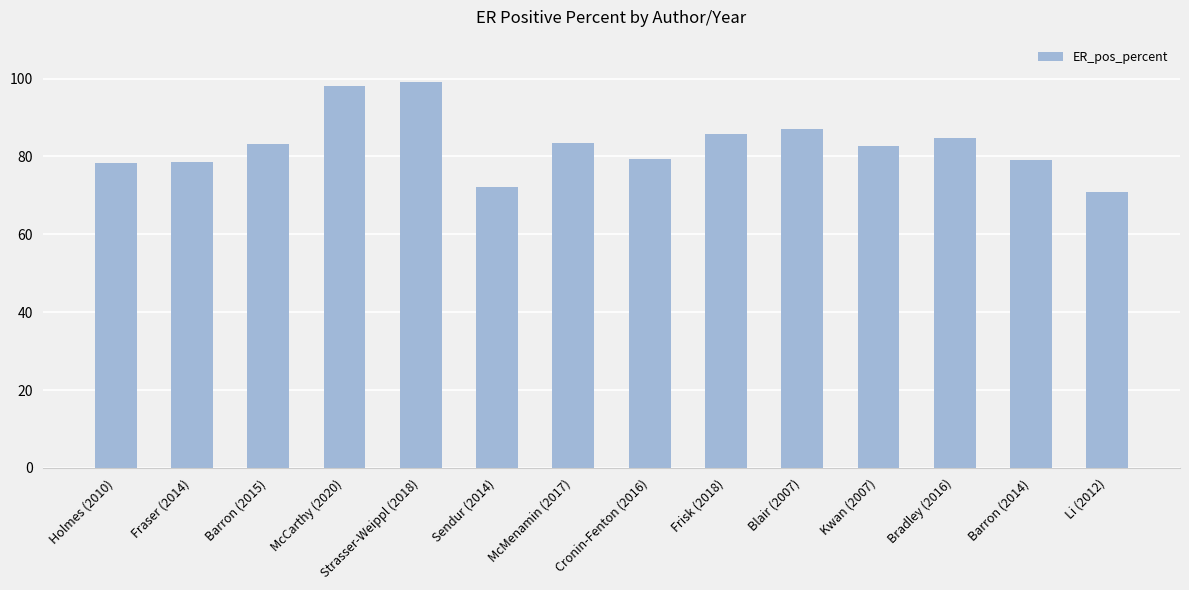

Between McCarthy (2020) and Holmes (2010), which is larger?

McCarthy (2020)